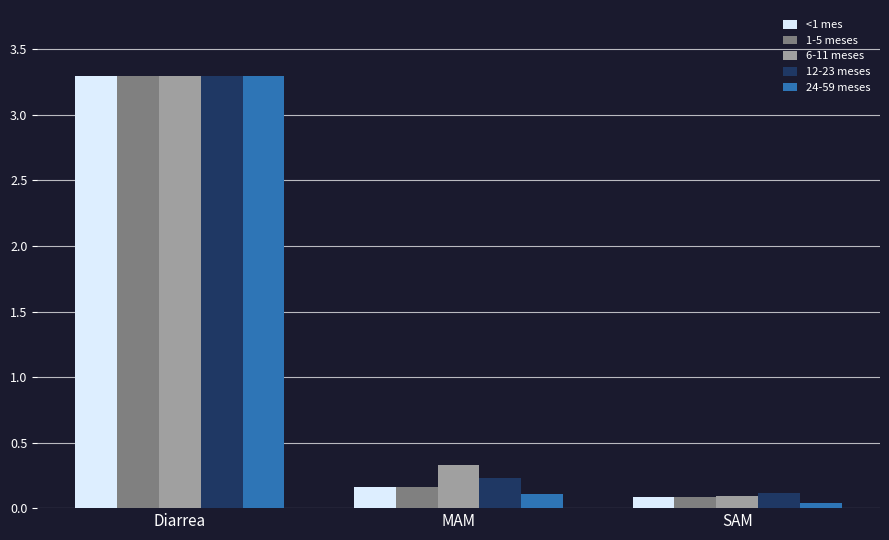

What is the total value across all series at MAM?

1.0